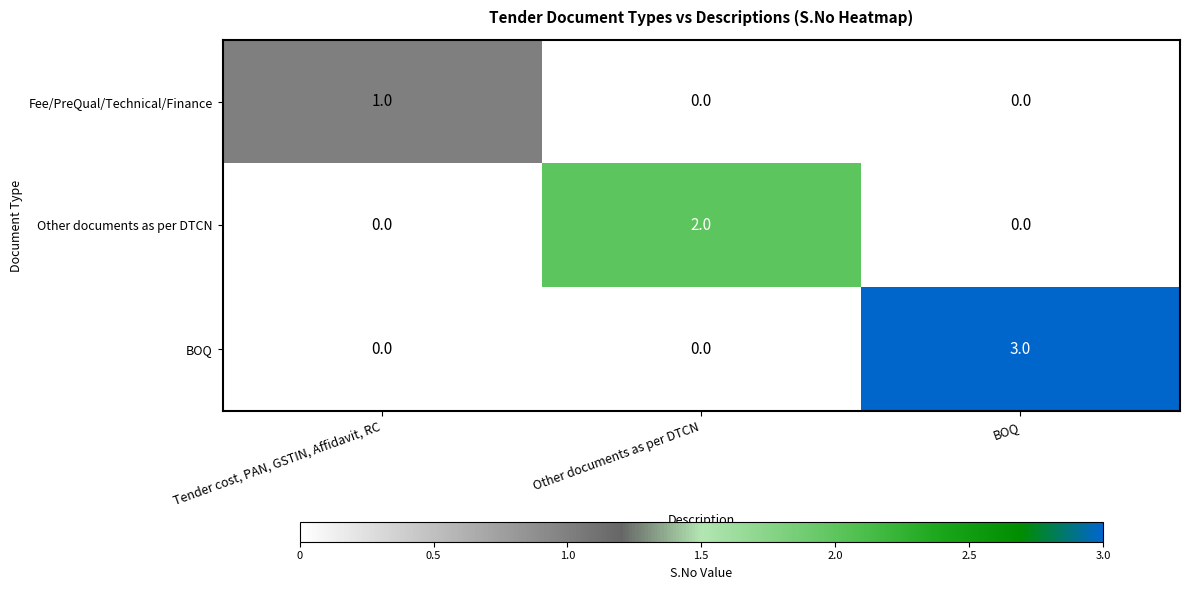

How many values in Fee/PreQual/Technical/Finance are above zero?

1